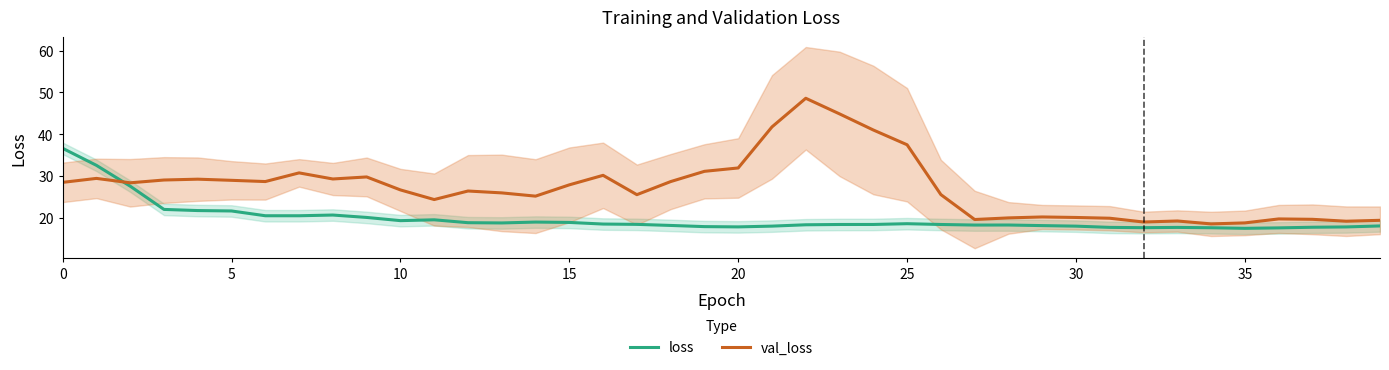

What is the difference between the highest and lowest values at 26?

7.1